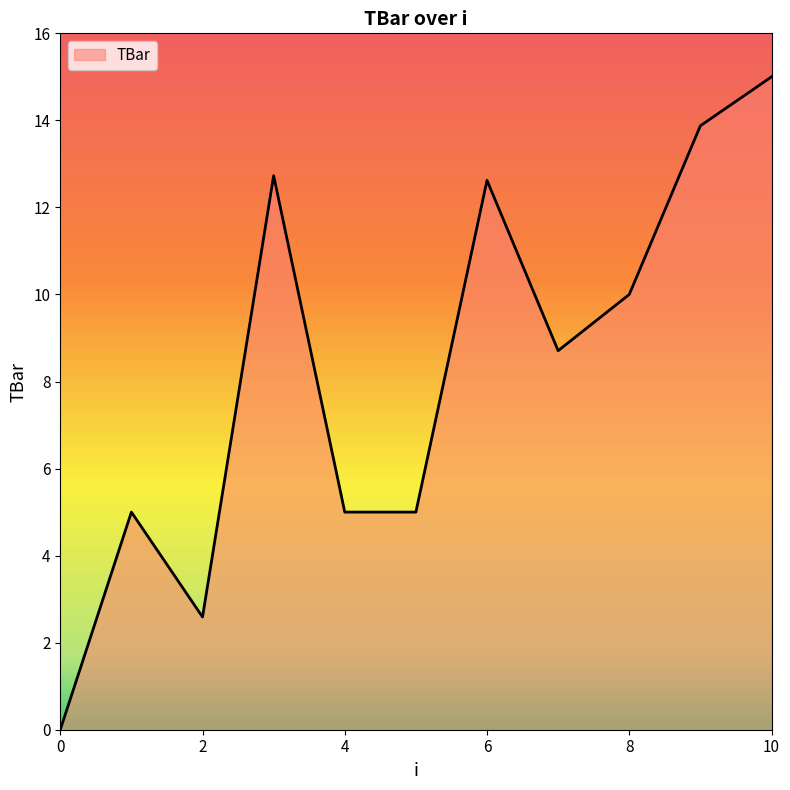

What is the maximum value shown in the chart?

15.0